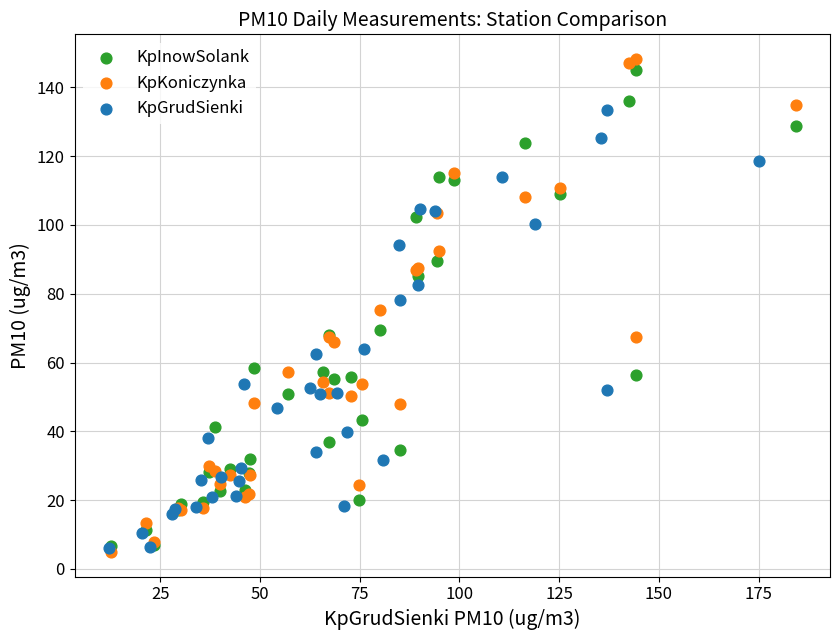

Which series has the largest Y range (max minus min)?

KpKoniczynka